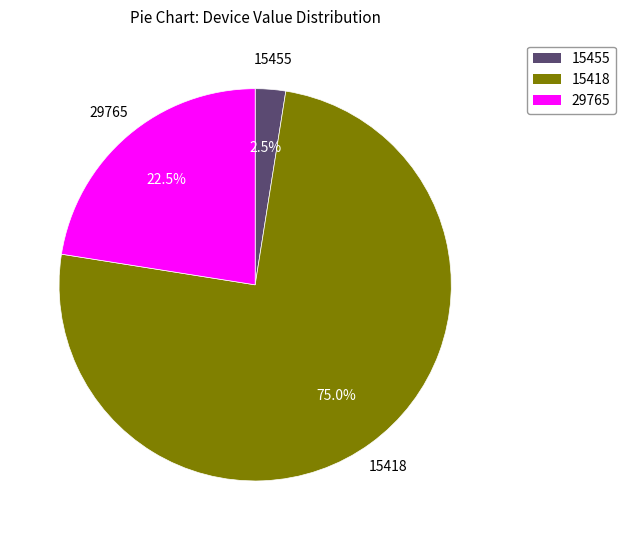

What portion of the pie excludes 15418?

25.0%